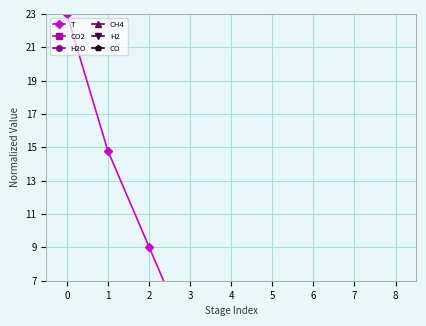

Reading left to right, what are all the values shown in this chart?

T: 23.0	14.8	9.0	3.3	3.3	3.7	3.7	3.7	3.7
CO2: 0.0	0.0	0.0	0.0	0.0	0.0	0.0	0.0	0.0
H2O: 0.0	0.0	0.0	0.0	0.0	0.0	0.0	0.0	0.0
CH4: 0.0	0.0	0.0	0.0	0.0	0.0	0.0	0.0	0.0
H2: 0.0	0.0	0.0	0.0	0.0	0.0	0.0	0.0	0.0
CO: 0.0	0.0	0.0	0.0	0.0	0.0	0.0	0.0	0.0